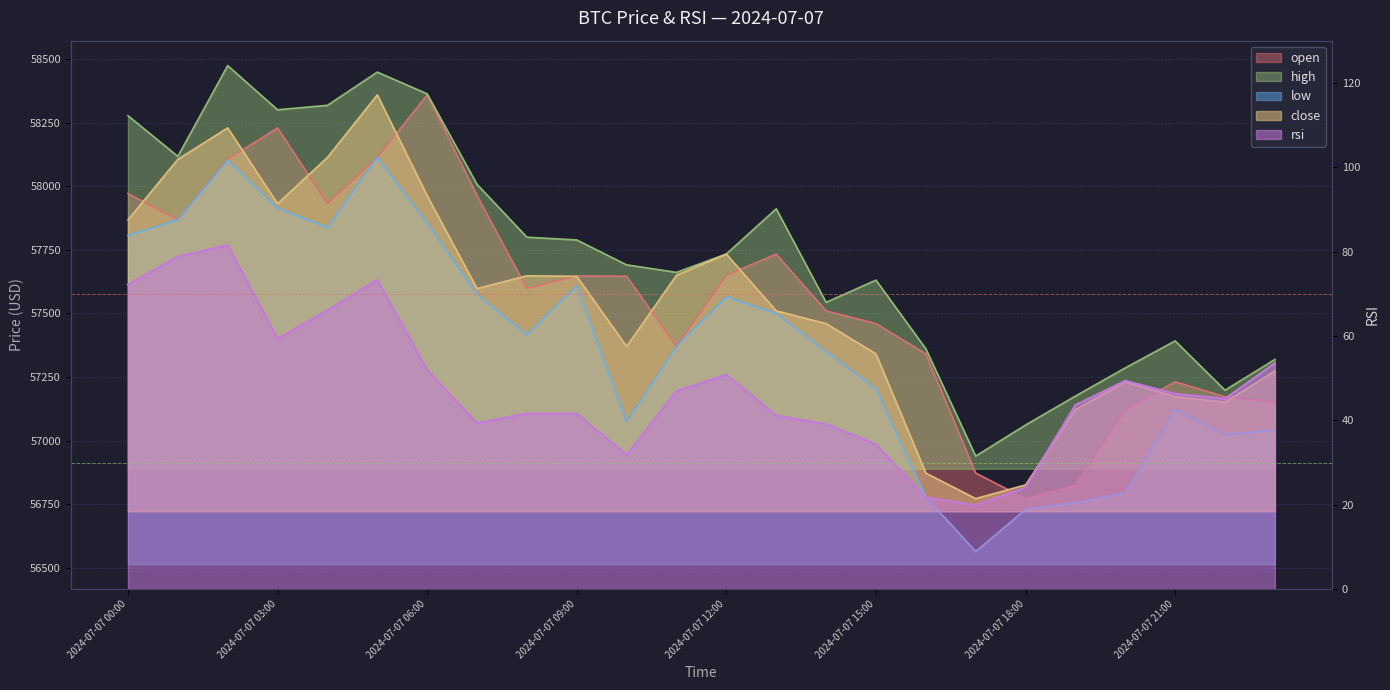

List the labels in order of rsi value, largest first.

2024-07-07 02:00, 2024-07-07 01:00, 2024-07-07 05:00, 2024-07-07 00:00, 2024-07-07 04:00, 2024-07-07 03:00, 2024-07-07 23:00, 2024-07-07 06:00, 2024-07-07 12:00, 2024-07-07 20:00, 2024-07-07 11:00, 2024-07-07 21:00, 2024-07-07 22:00, 2024-07-07 19:00, 2024-07-07 08:00, 2024-07-07 09:00, 2024-07-07 13:00, 2024-07-07 07:00, 2024-07-07 14:00, 2024-07-07 15:00, 2024-07-07 10:00, 2024-07-07 18:00, 2024-07-07 16:00, 2024-07-07 17:00